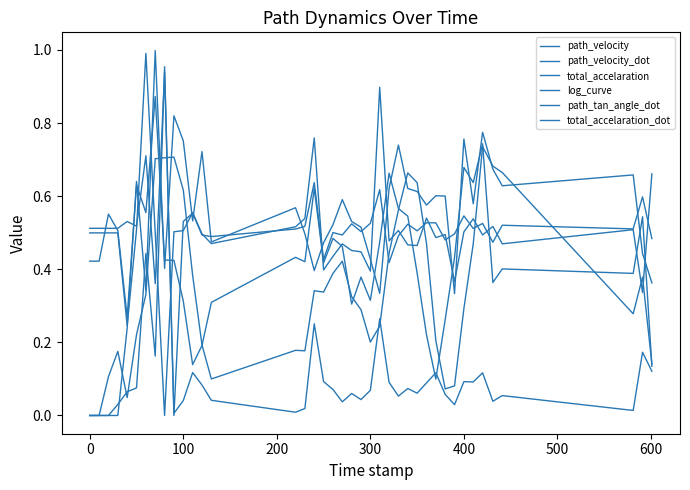

Reading right to left, list all the values displayed in this chart.

path_velocity: 0.1	0.4	0.3	0.7	0.7	0.7	0.5	0.3	0.1	0.1	0.2	0.5	0.6	0.7	0.6	0.4	0.2	0.2	0.3	0.3	0.4	0.4	0.3	0.3	0.2	0.2	0.1	0.2	0.4	0.6	0.7	0.7	0.7	0.3	0.2	0.0	0.2	0.1	0.0	0.0
path_velocity_dot: 0.1	0.5	0.4	0.4	0.4	0.7	0.6	0.7	0.4	0.3	0.1	0.2	0.4	0.5	0.6	0.7	0.5	0.3	0.4	0.3	0.5	0.5	0.4	0.6	0.4	0.4	0.3	0.2	0.1	0.3	0.4	0.4	0.9	0.6	0.6	0.3	0.5	0.6	0.4	0.4
total_accelaration: 0.1	0.2	0.0	0.1	0.0	0.1	0.1	0.1	0.0	0.1	0.1	0.1	0.1	0.1	0.1	0.1	0.3	0.1	0.0	0.1	0.0	0.1	0.1	0.3	0.0	0.0	0.0	0.1	0.1	0.0	0.0	1.0	0.2	0.4	0.1	0.1	0.0	0.0	0.0	0.0
log_curve: 0.4	0.4	0.7	0.6	0.7	0.8	0.6	0.8	0.3	0.6	0.6	0.6	0.6	0.6	0.7	0.6	0.3	0.4	0.5	0.5	0.6	0.5	0.5	0.4	0.5	0.6	0.5	0.7	0.5	0.8	0.8	0.4	1.0	0.3	0.6	0.2	0.0	0.0	0.0	0.0
path_tan_angle_dot: 0.7	0.3	0.5	0.5	0.5	0.5	0.5	0.5	0.4	0.5	0.5	0.5	0.5	0.5	0.5	0.5	0.9	0.4	0.4	0.5	0.5	0.4	0.4	0.8	0.5	0.5	0.5	0.5	0.6	0.5	0.5	0.0	0.5	1.0	0.5	0.2	0.5	0.5	0.5	0.5
total_accelaration_dot: 0.5	0.6	0.5	0.5	0.5	0.5	0.5	0.5	0.5	0.5	0.5	0.5	0.5	0.5	0.5	0.4	0.6	0.5	0.5	0.5	0.5	0.5	0.4	0.6	0.5	0.5	0.5	0.5	0.6	0.5	0.0	0.9	0.4	0.7	0.5	0.5	0.5	0.5	0.5	0.5